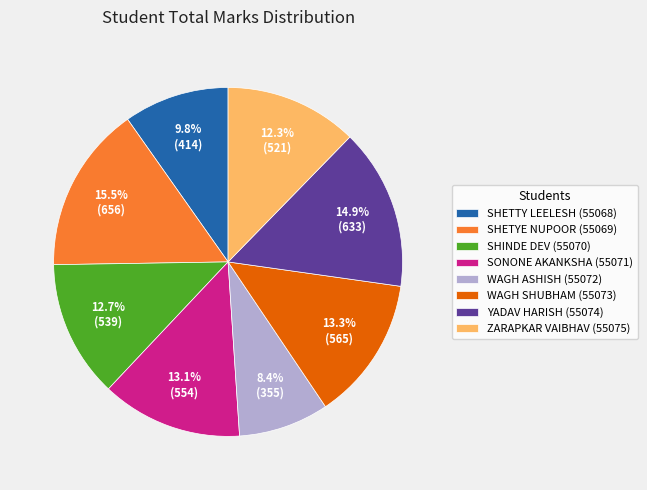

Is the sum of WAGH ASHISH (55072) and SONONE AKANKSHA (55071) greater than half?

No